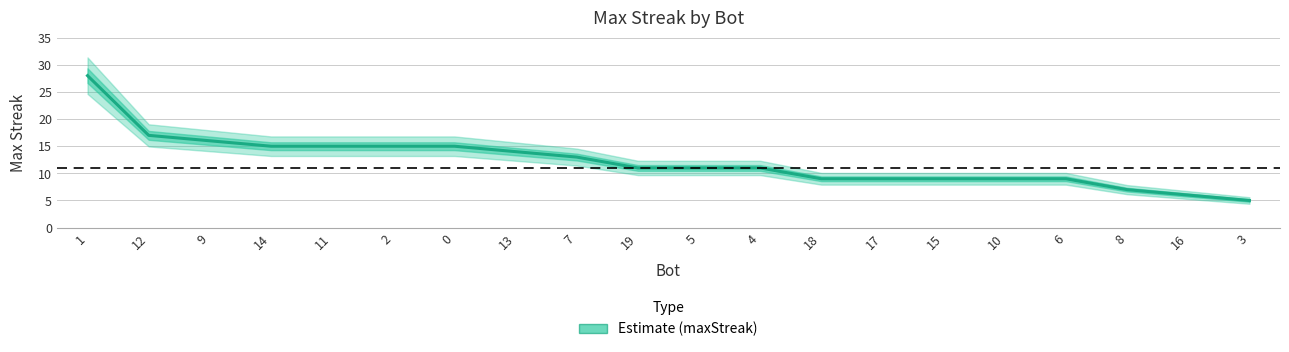

What is the difference between the maximum and minimum values?

23